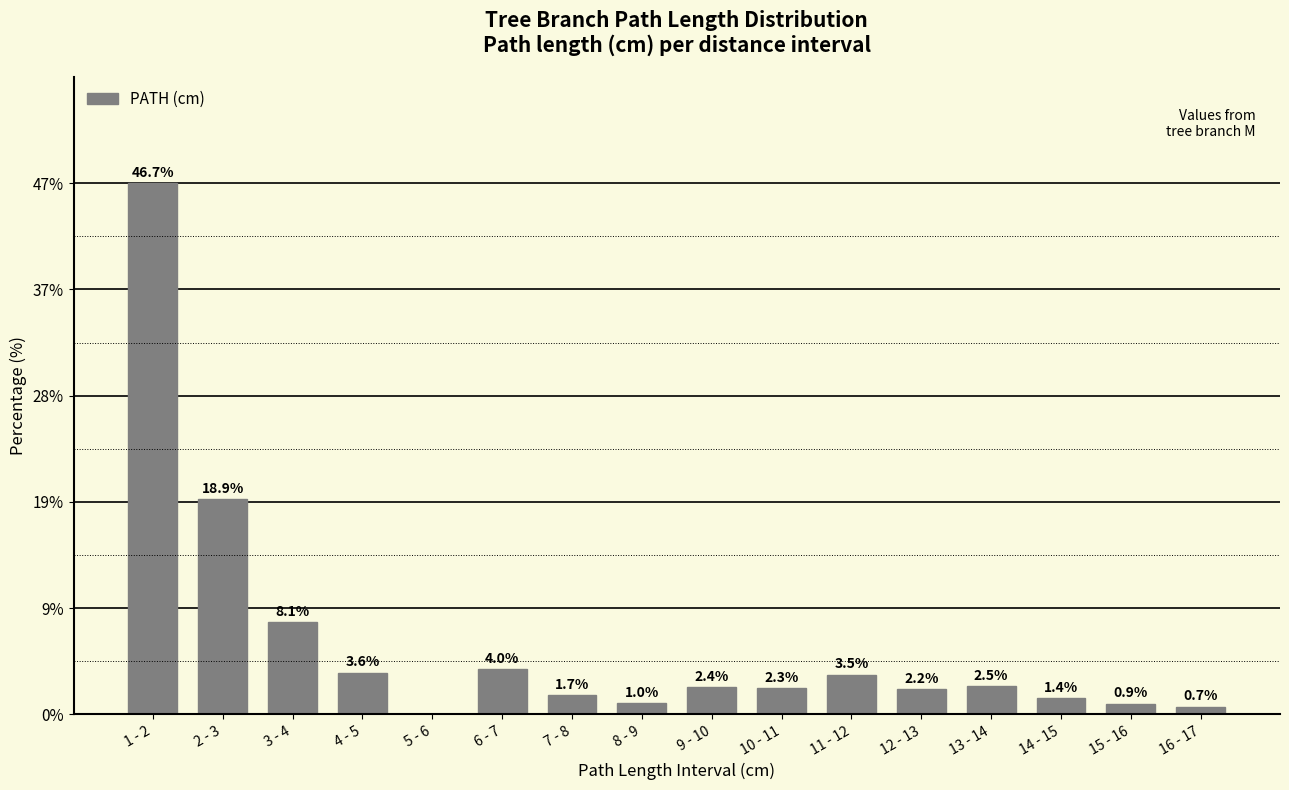

What is the sum of the values at 11 - 12 and 16 - 17?

4.2